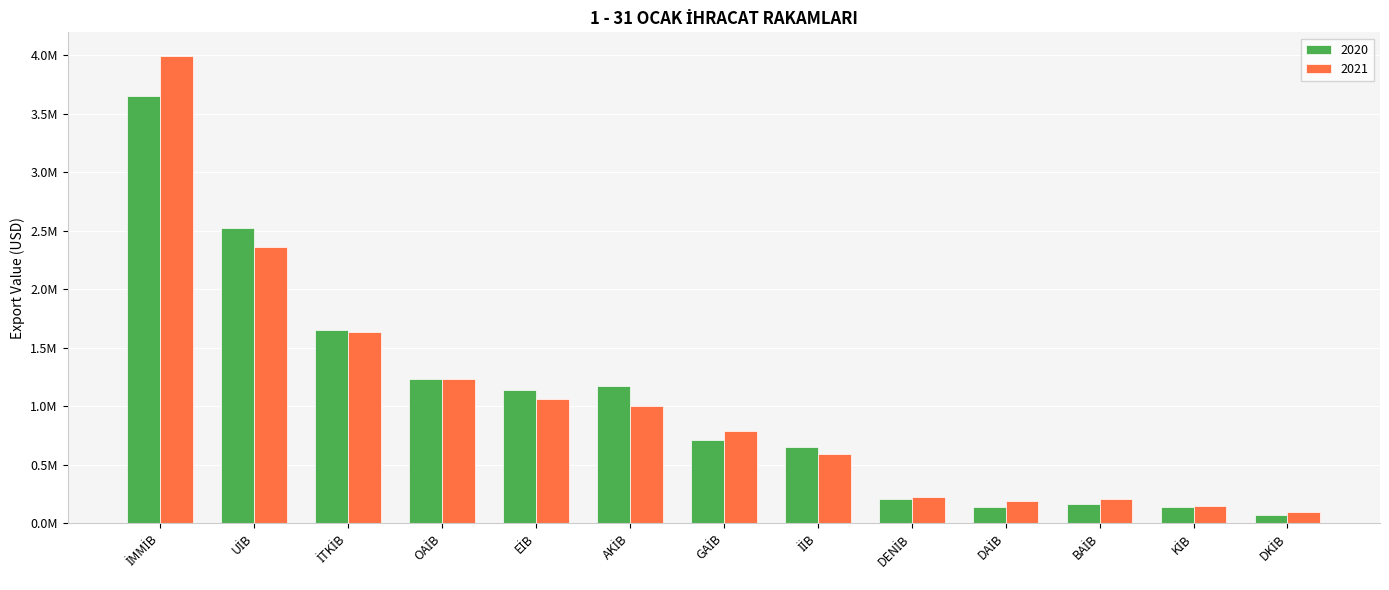

Which series has the largest total across all categories?

2021